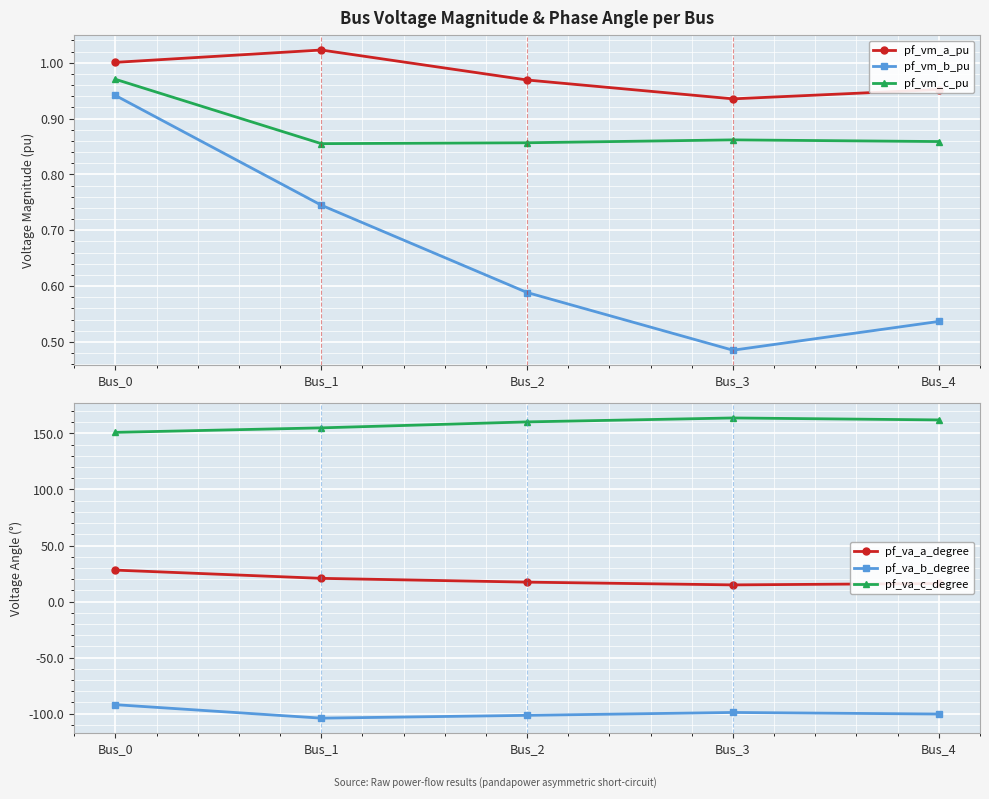

What is the difference between the maximum and minimum values in the pf_va_a_degree series?

13.2